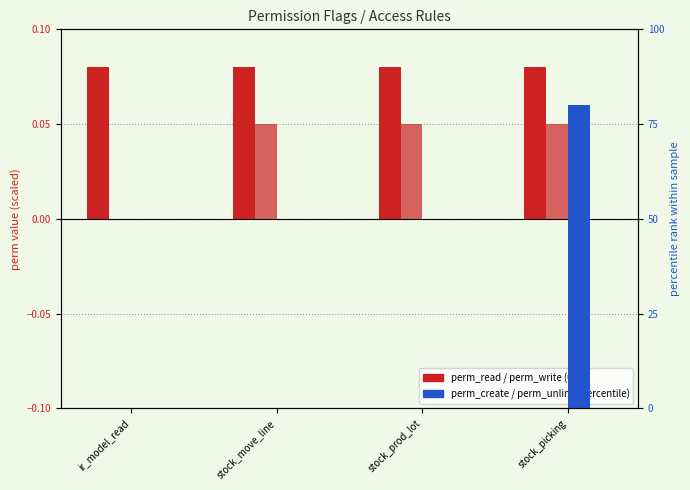

What is the sum of all perm_write values?

0.2